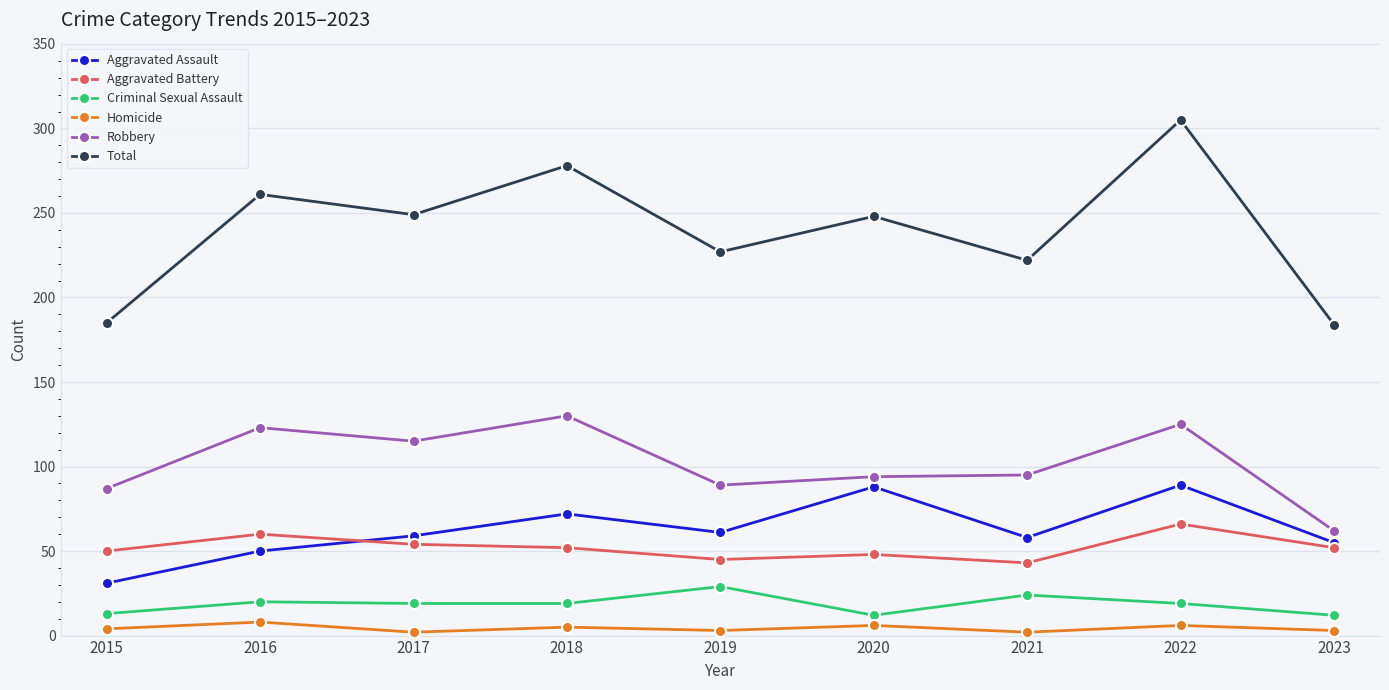

Which series has the largest range (max minus min)?

Total